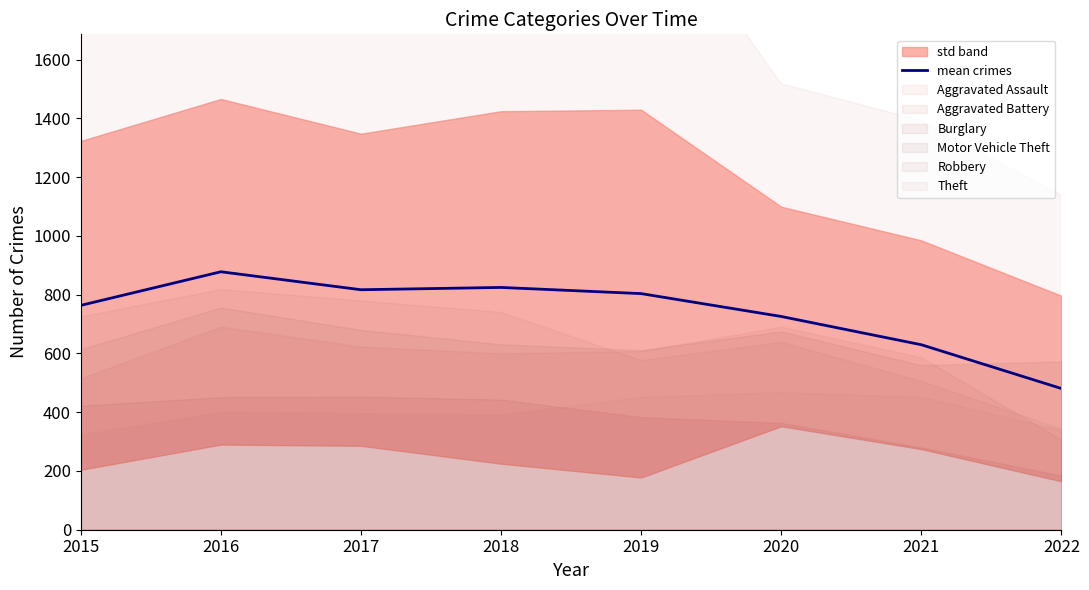

Reading left to right, transcribe all the data shown in this chart.

763.5	877.8	816.7	824.5	803.5	725.7	629.5	480.5